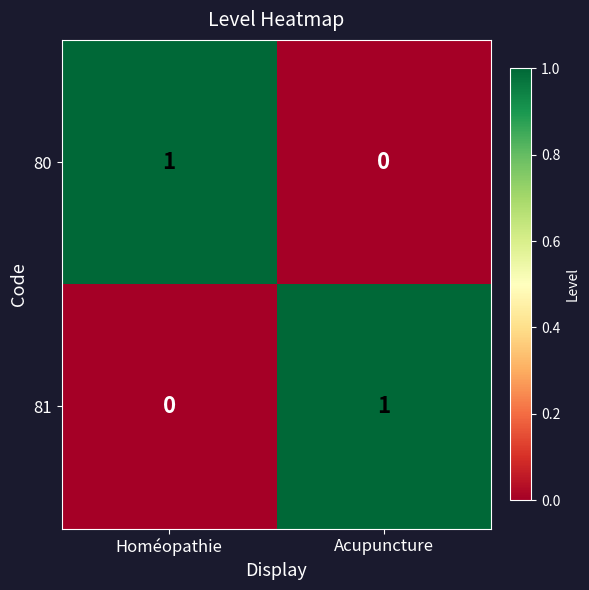

At which label does 80 reach its peak?

Homéopathie